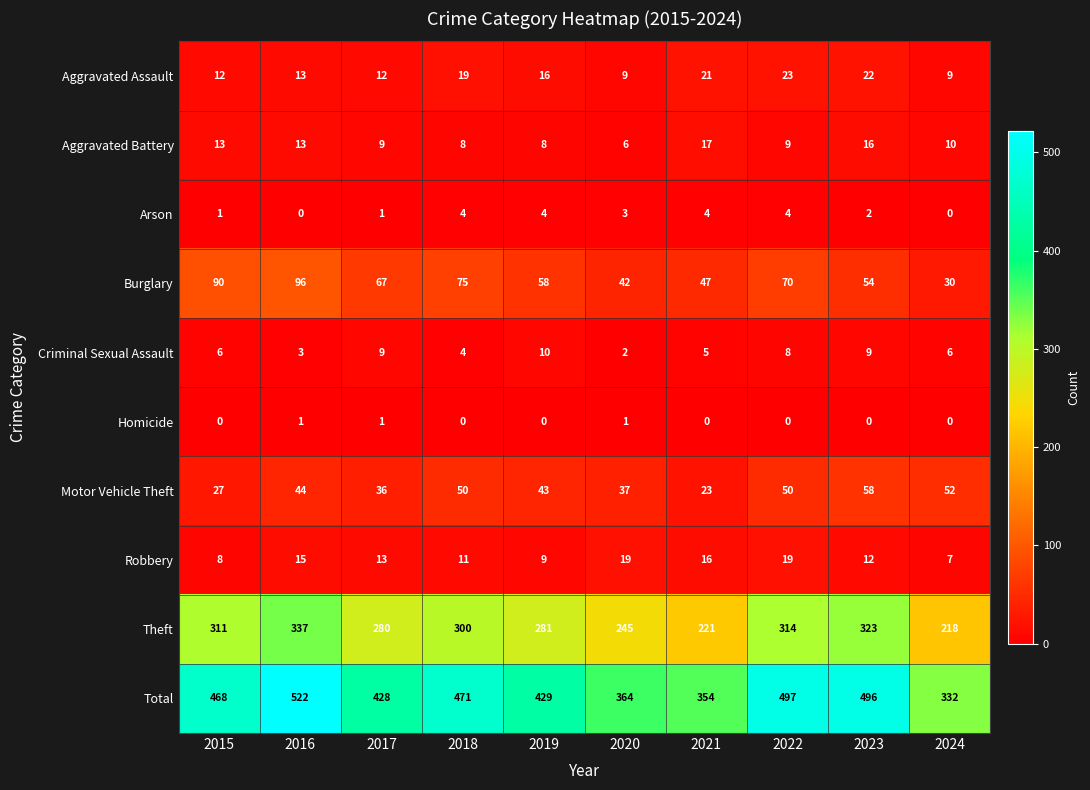

At which label is Aggravated Assault closest to 16?

2019